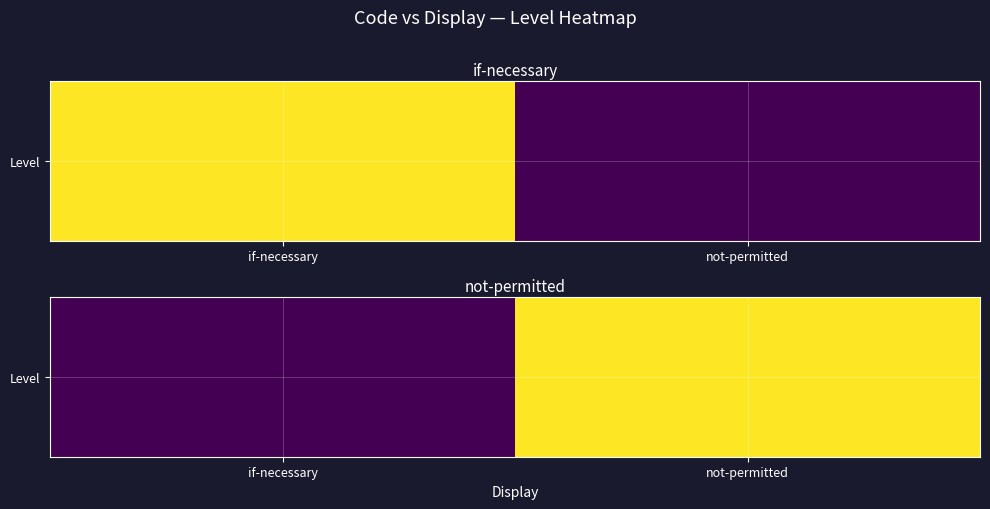

What is the sum of the values at if-necessary and not-permitted?

1